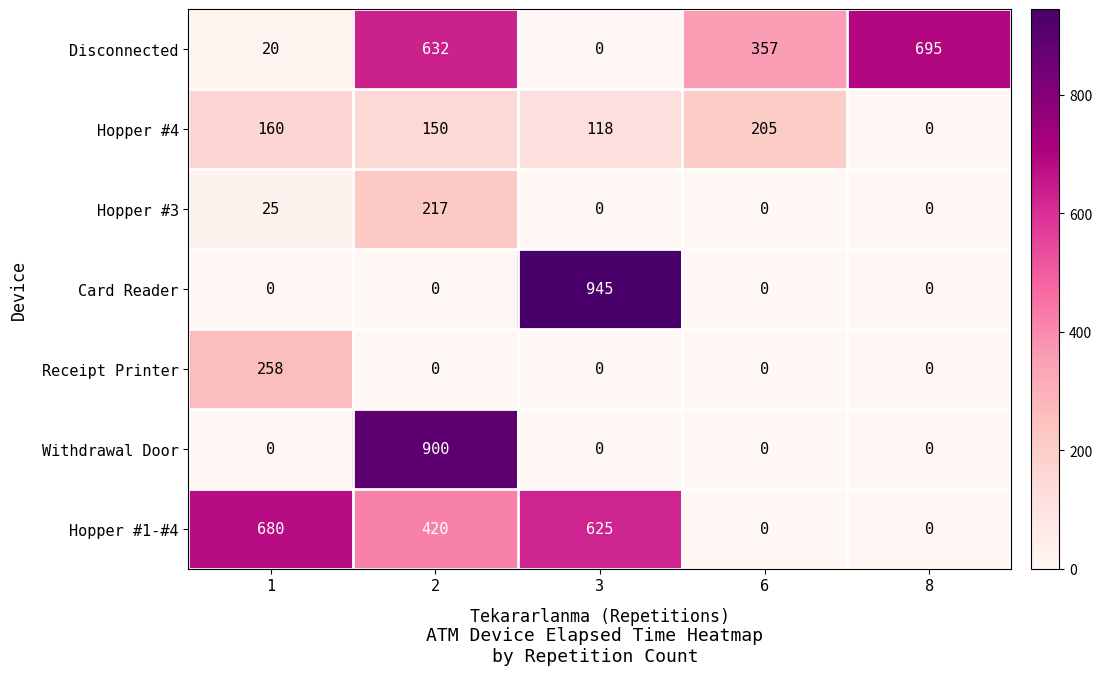

Is it true that Card Reader equals 0 at 1?

True